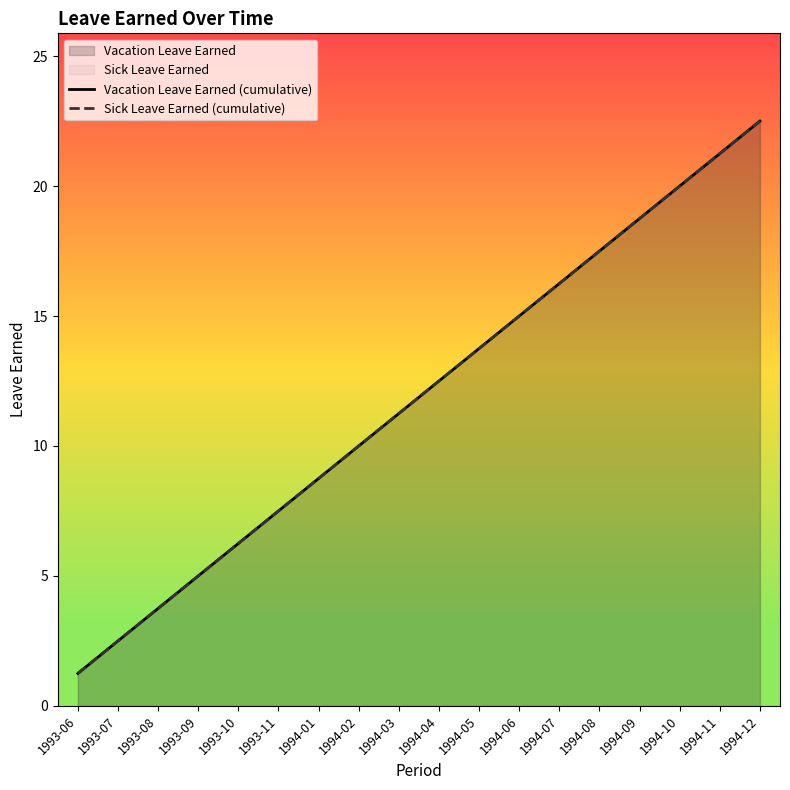

What is the total value across all series at 1993-10?

12.5